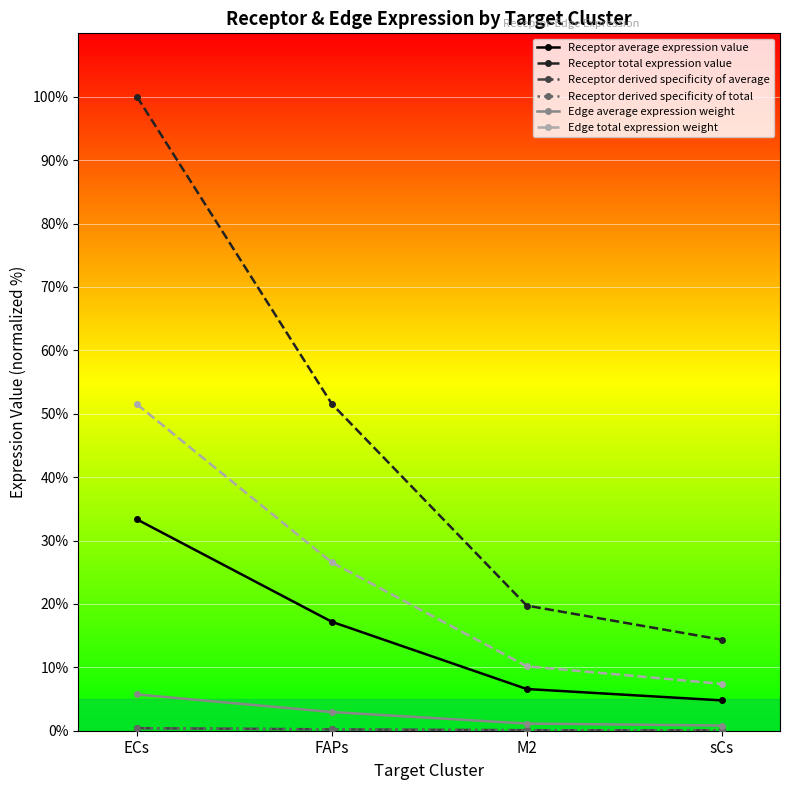

What is the smallest value displayed?

0.1